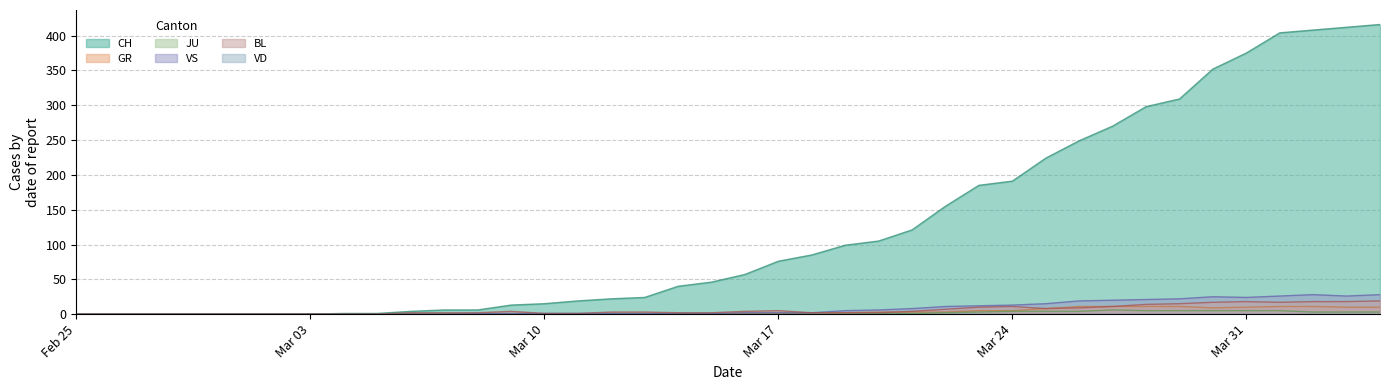

Does the chart have visible grid lines?

Yes